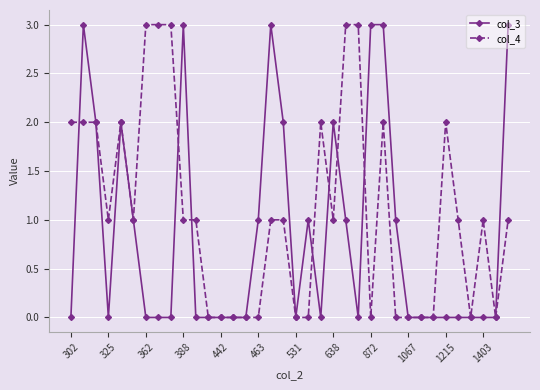

True or false: col_3 has more than 1 interior local peaks.

True